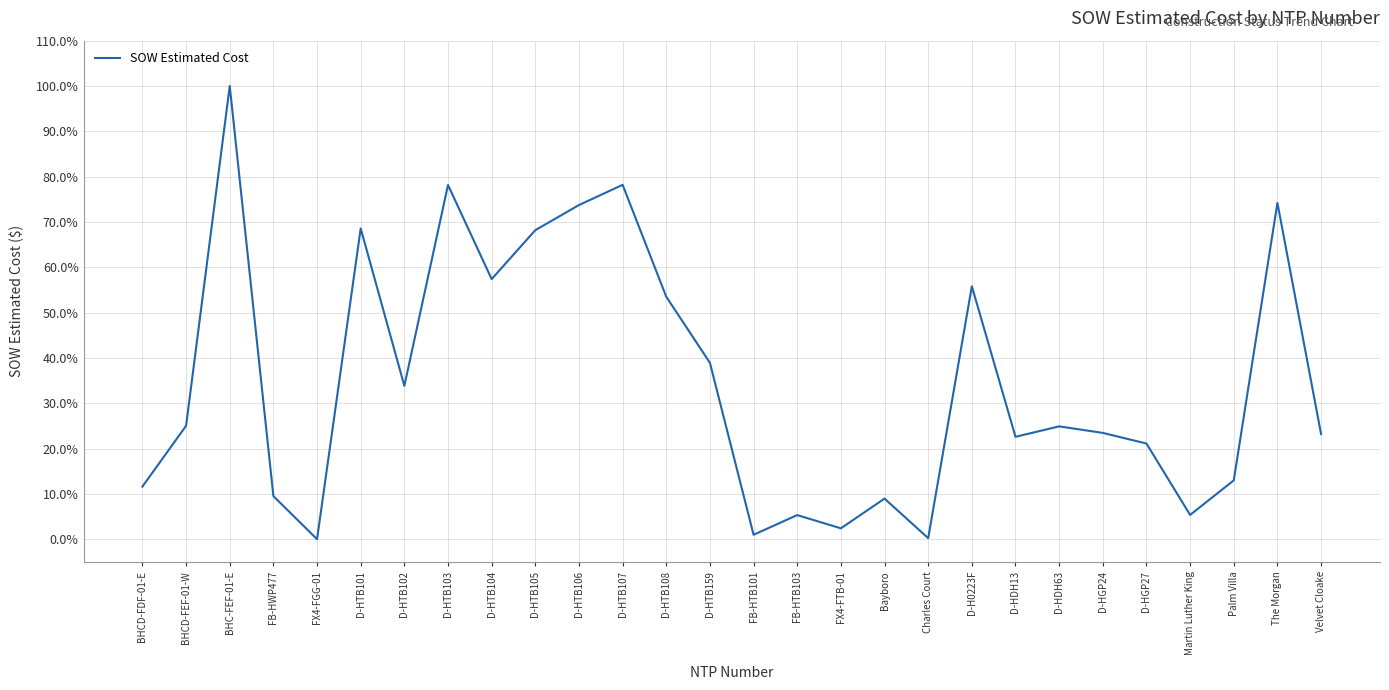

Is it true that the value at D-HDH63 is 24.9?

True